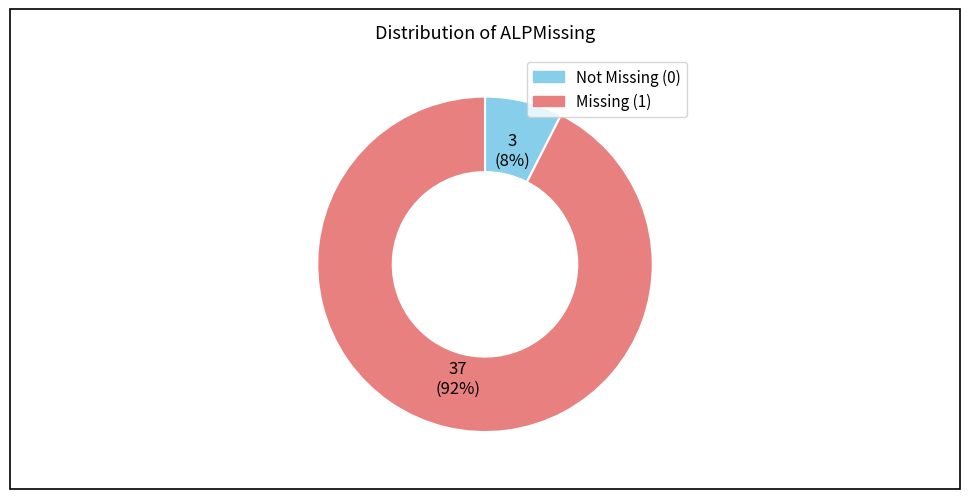

Which slice is the largest?

Missing (1)